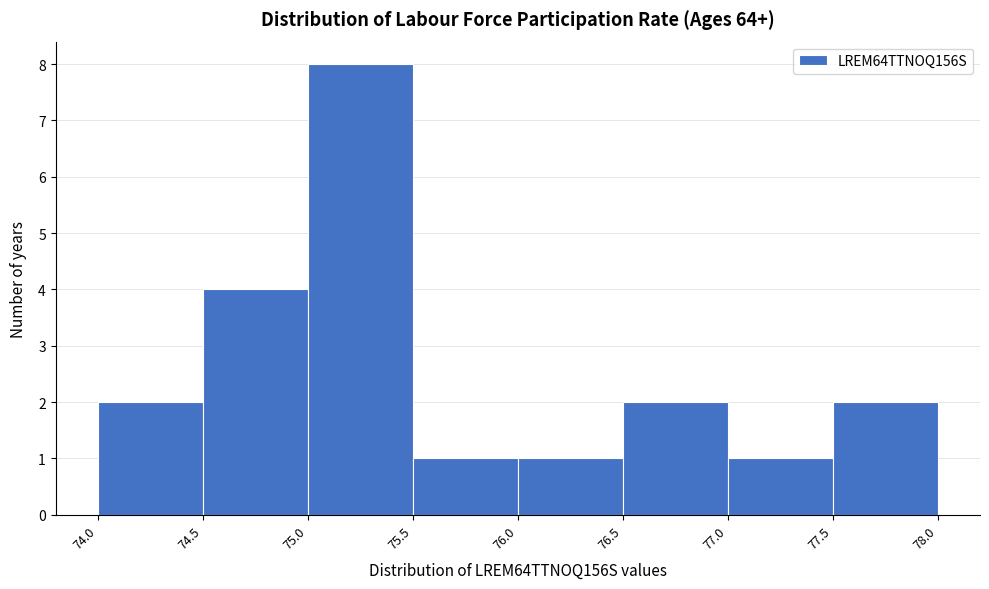

Which range on the x-axis has the tallest bar?

75.0 to 75.5